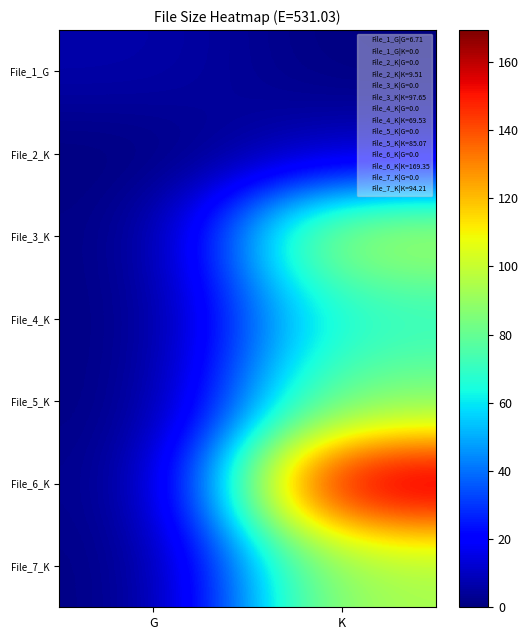

What is the greatest value displayed?

169.3